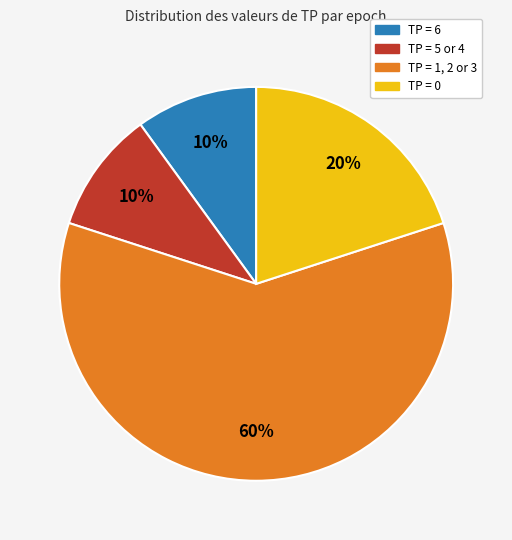

To the nearest percent, what is the average slice percentage?

25%